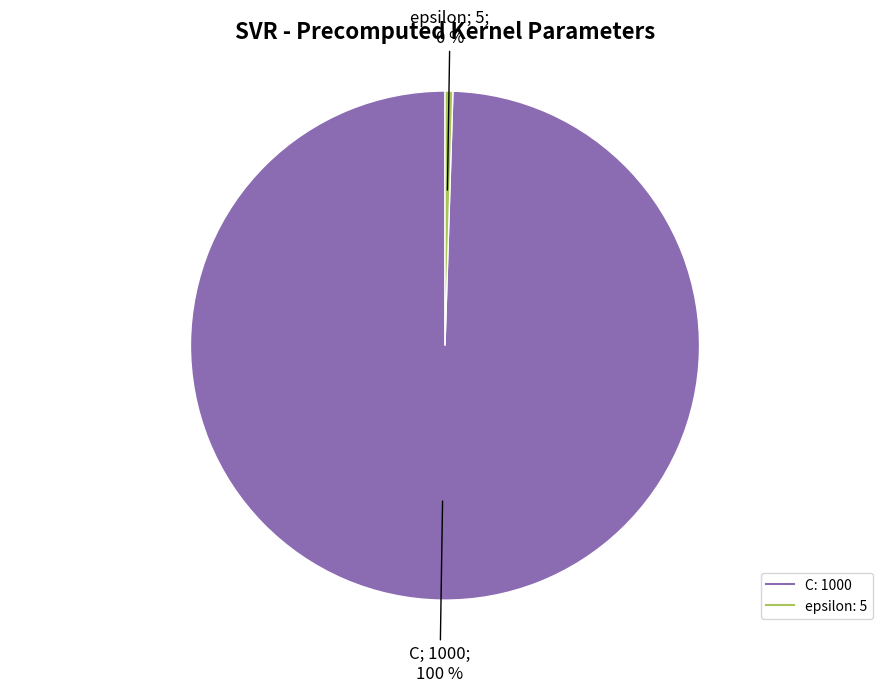

What is the ratio of the value at C to the value at epsilon?

200.0